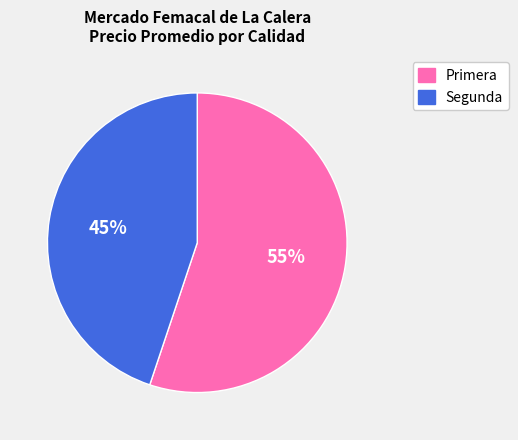

To the nearest percent, what is the average slice percentage?

50%